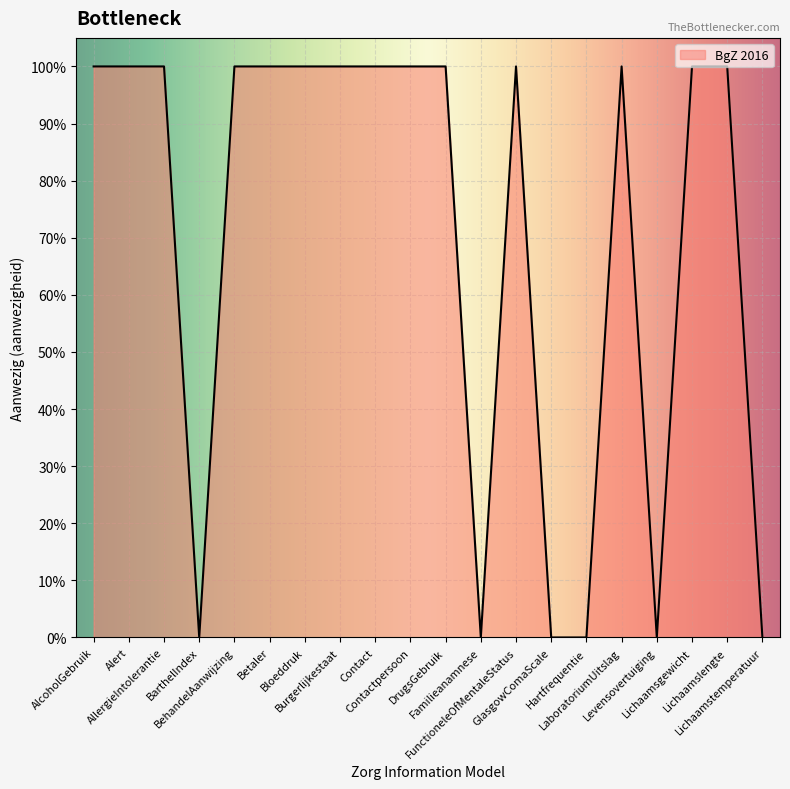

Is this an area chart (filled region under the line)?

Yes